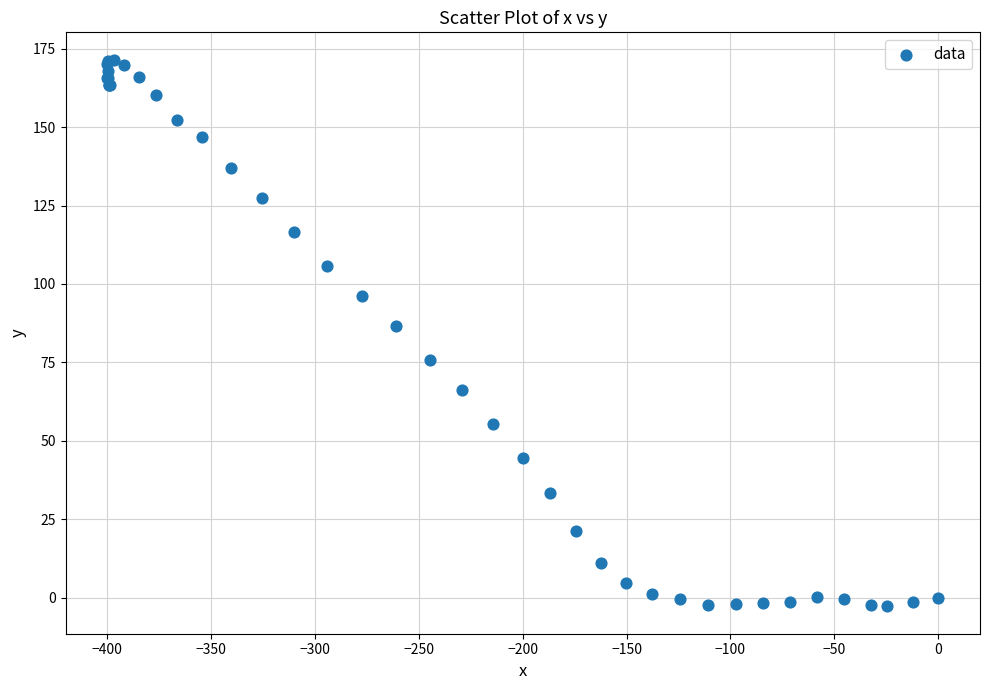

What Y value in the scatter plot is closest to 84?

86.6